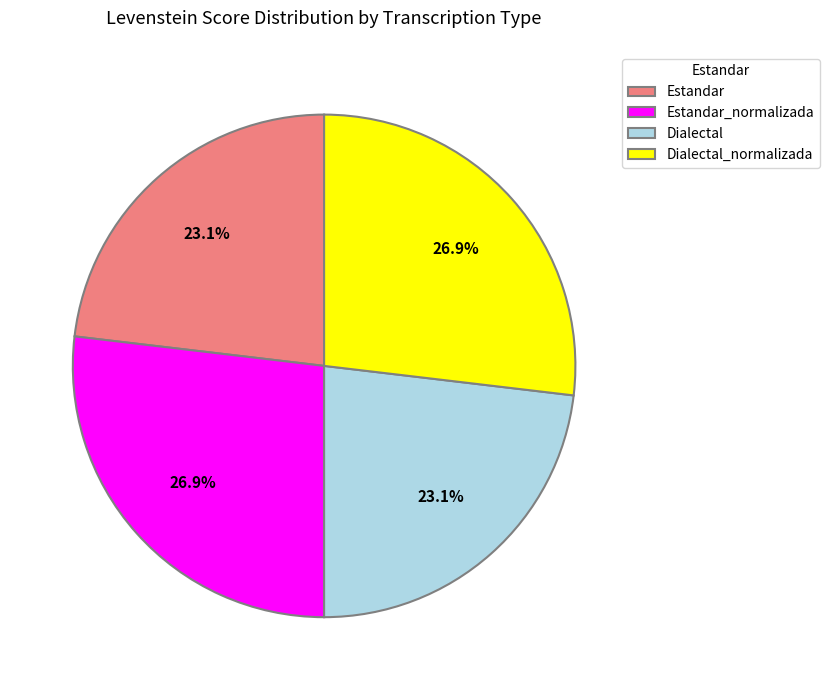

To the nearest percent, what percentage of the pie is Dialectal?

23%